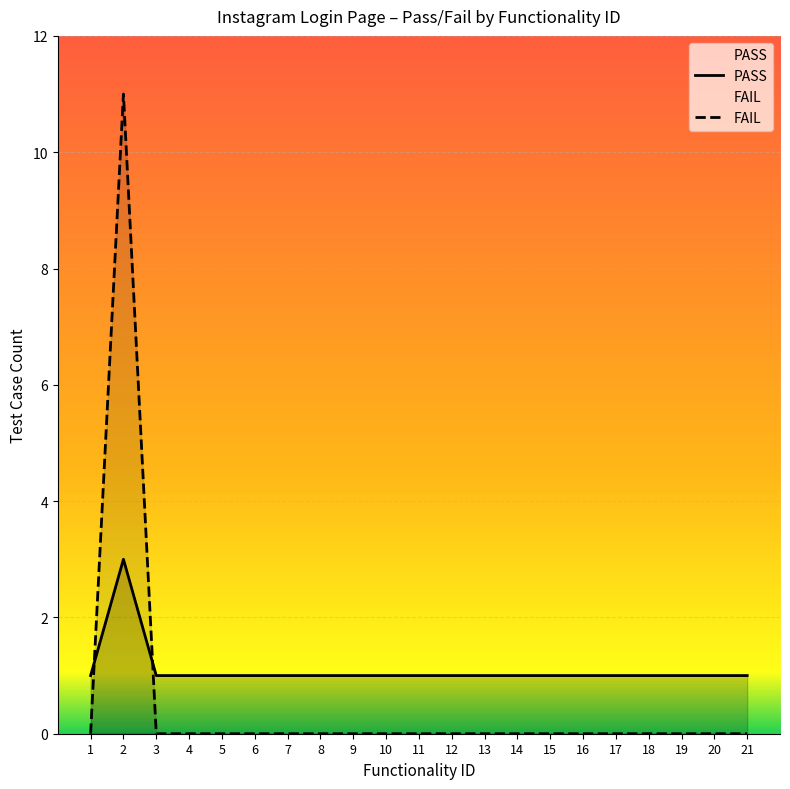

True or false: PASS and FAIL cross at least once.

True